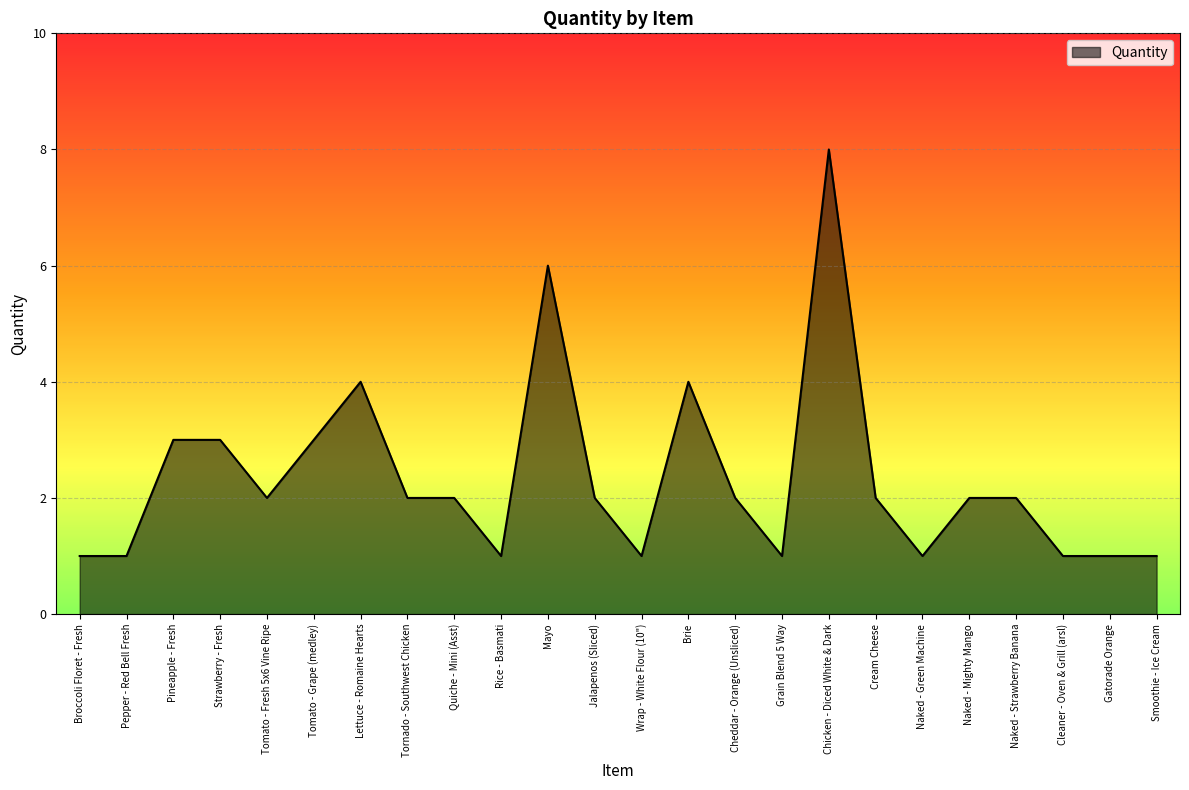

What value does the data have at Pineapple - Fresh?

3